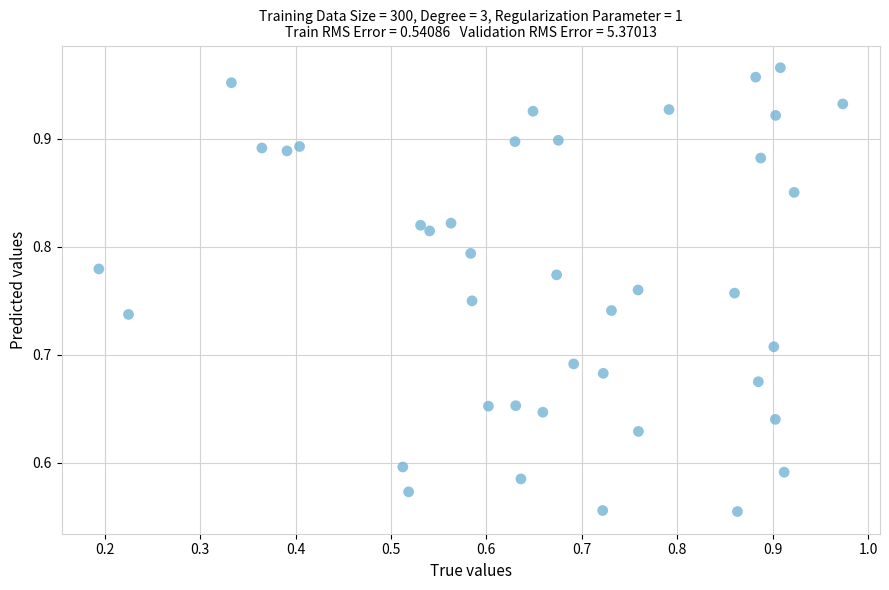

What is the range of Y values (max minus min)?

0.4